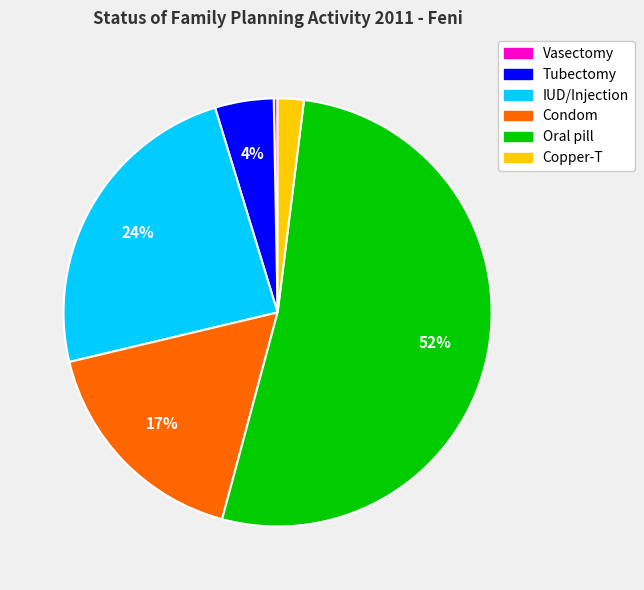

Which slice is the smallest?

Vasectomy